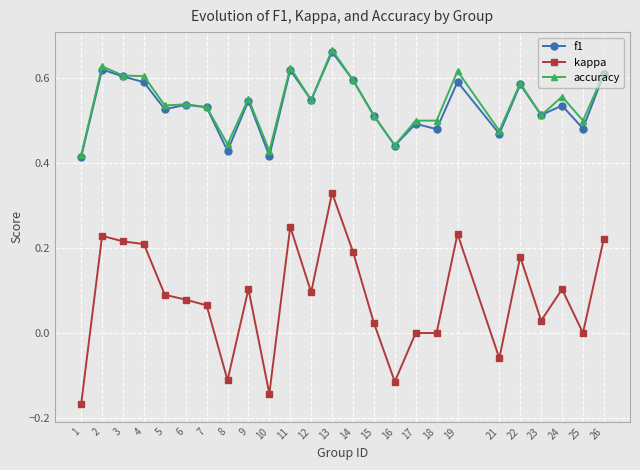

Which label corresponds to the largest value in the chart?

13